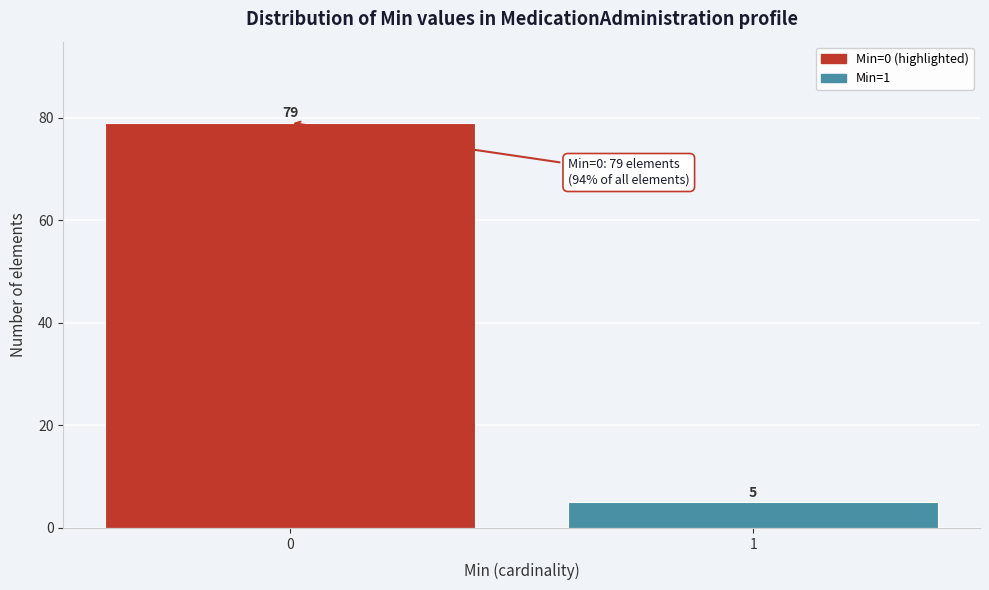

Reading right to left, transcribe all the data shown in this chart.

1=5	0=79